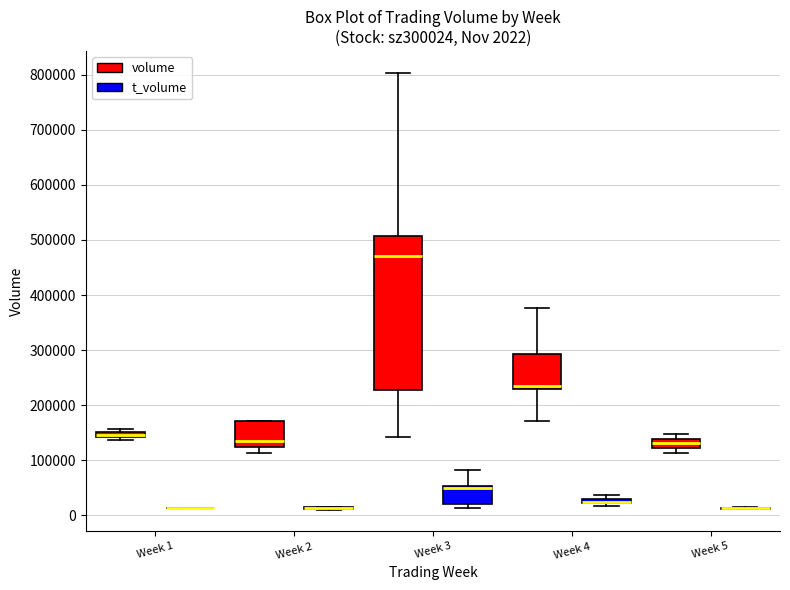

Comparing the boxes themselves (not the whiskers), which one is the tallest?

Week 3 (volume)